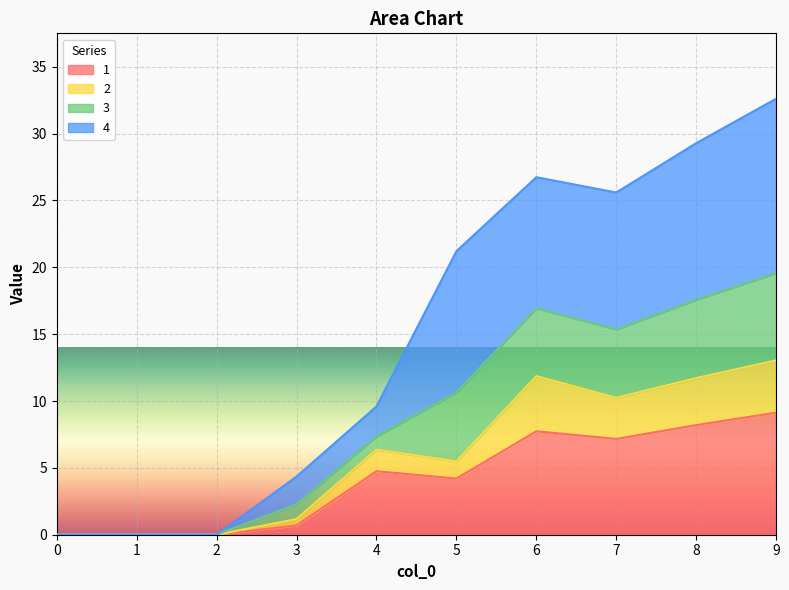

What is the total value across all series at 8?

29.3